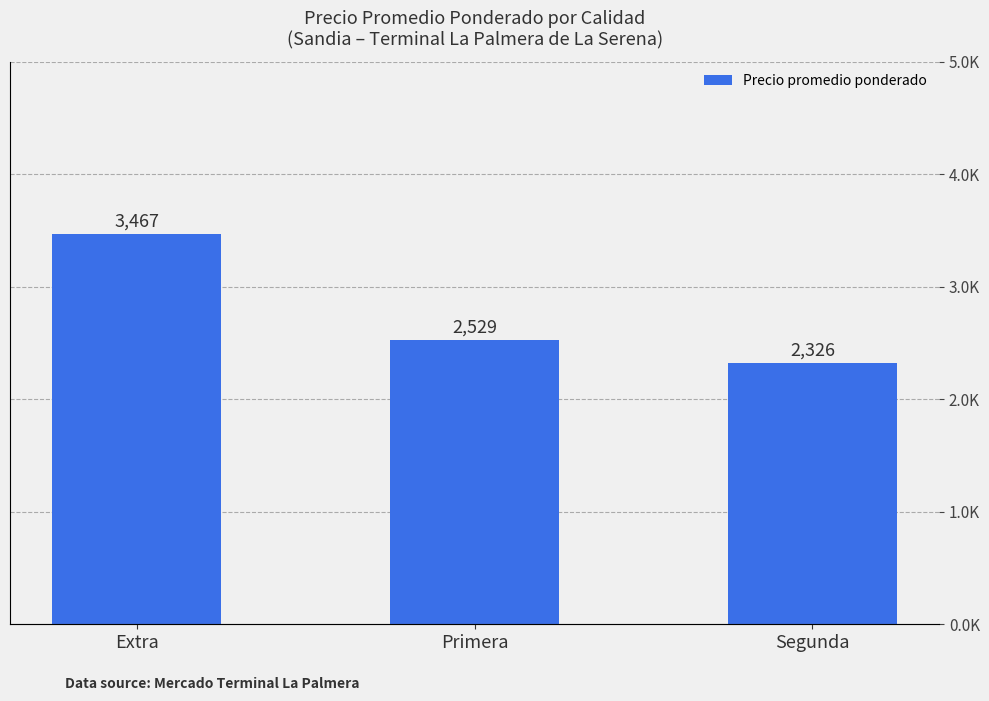

At which category does the chart reach its minimum across all series?

Segunda